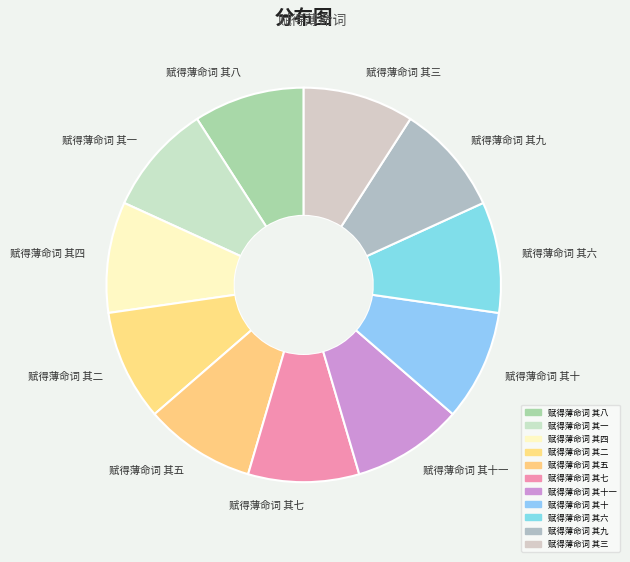

Do 赋得薄命词 其五 and 赋得薄命词 其二 together represent more than half of the pie?

No